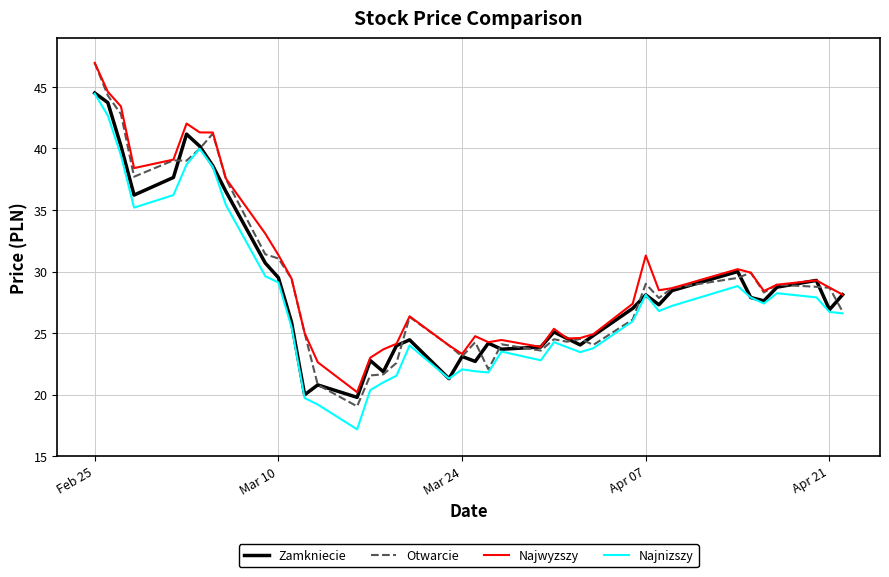

What is the minimum value for Najwyzszy?

20.2